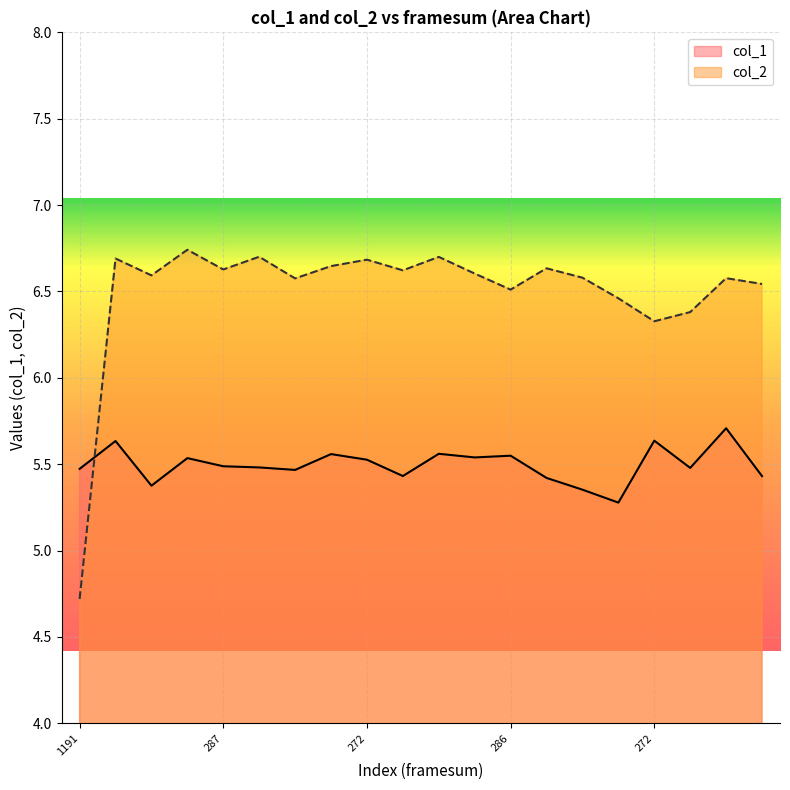

What is the label of the 12th point from the right?

272